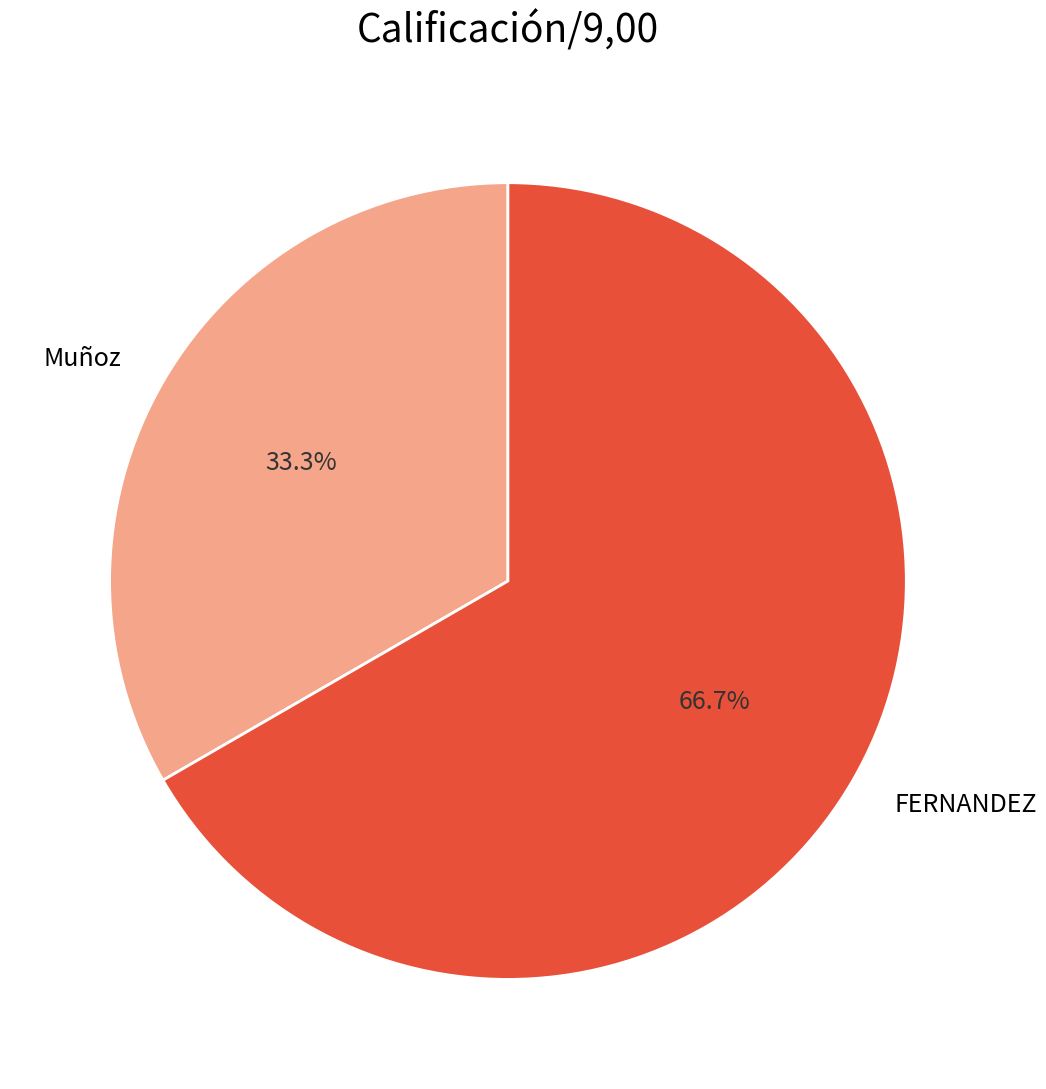

Is it true that Muñoz is 45% of the pie?

False